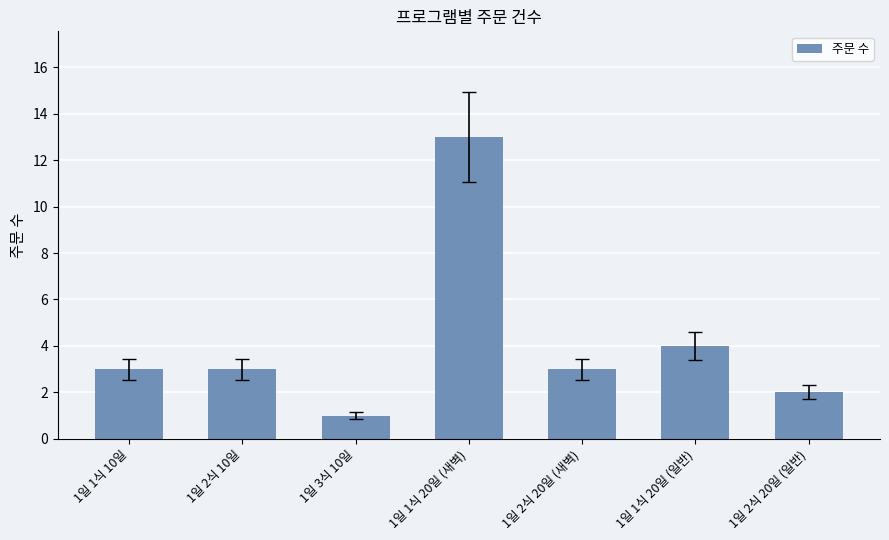

Is it true that the value at 1일 1식 20일 (일반) is 4?

True